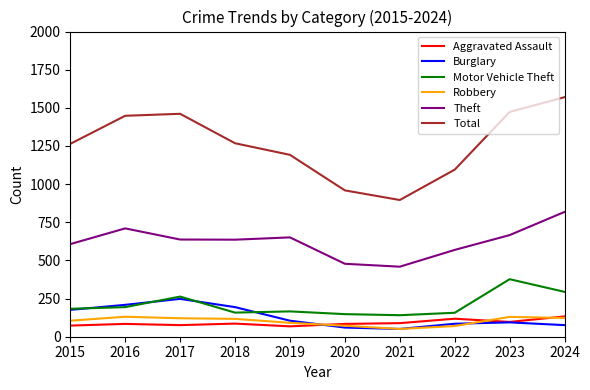

Read the Theft value at 2022, to the nearest 5.

570